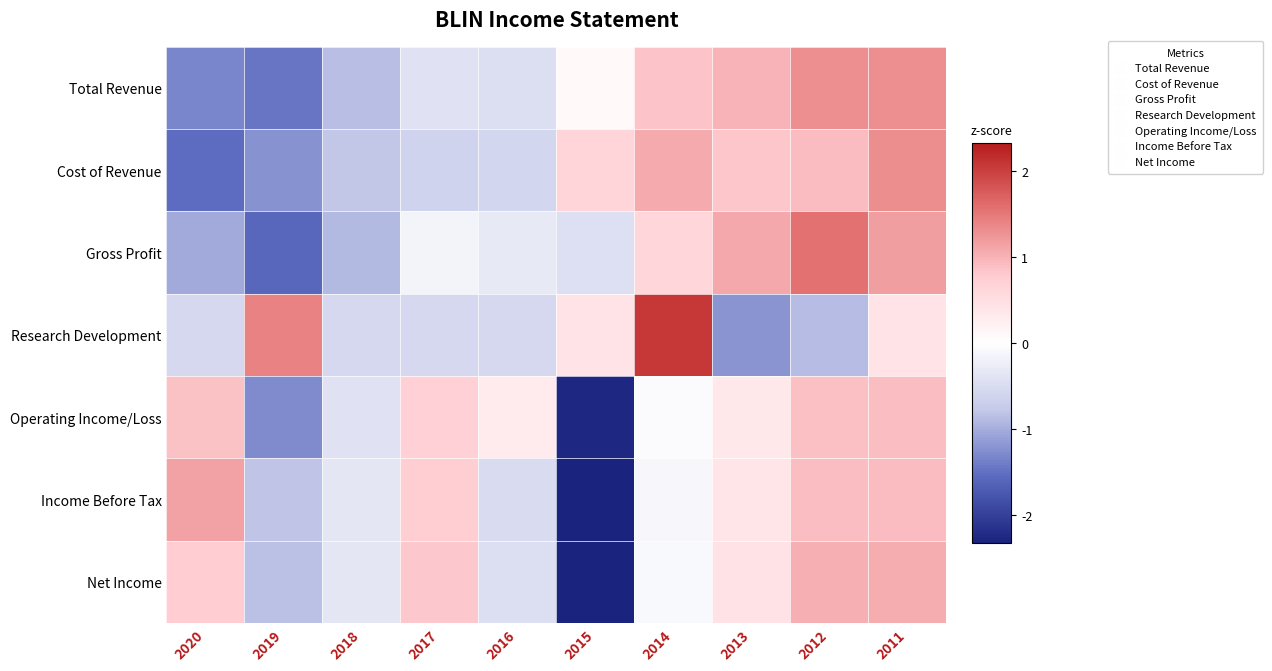

List the series in order of their peak value, lowest first.

Operating Income/Loss, Net Income, Income Before Tax, Total Revenue, Cost of Revenue, Gross Profit, Research Development